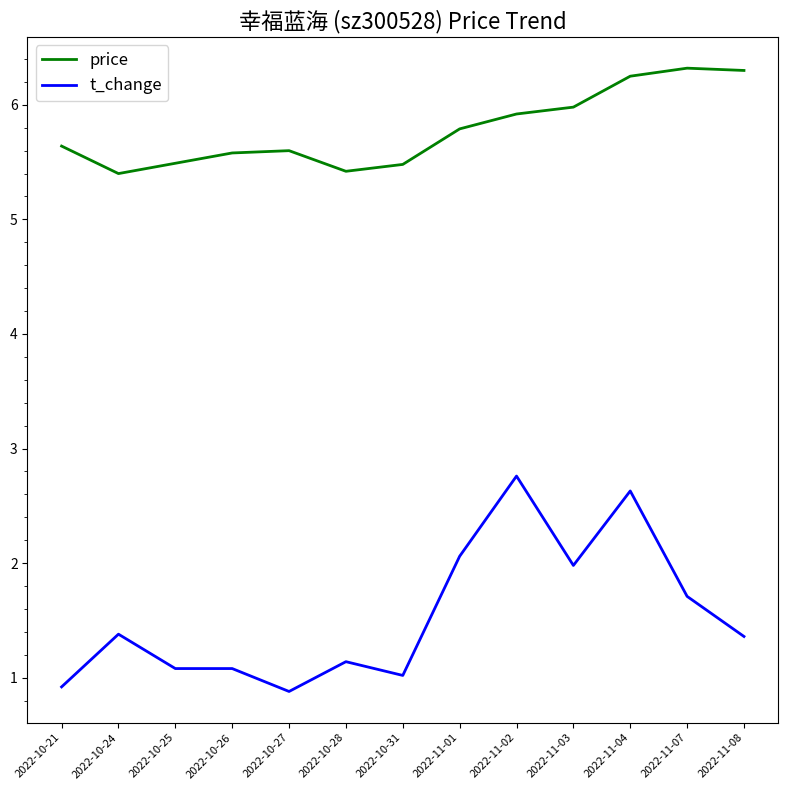

What is the maximum value shown in the chart?

6.3